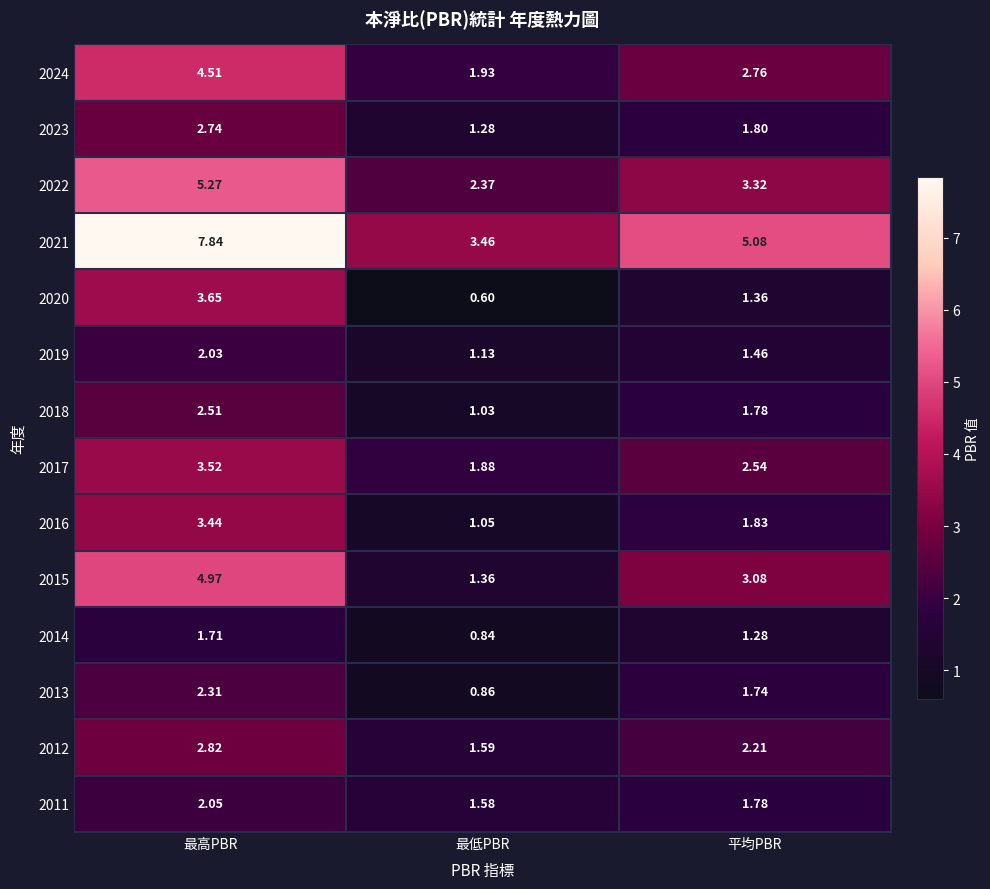

What is the total value across all series at 最高PBR?

49.4